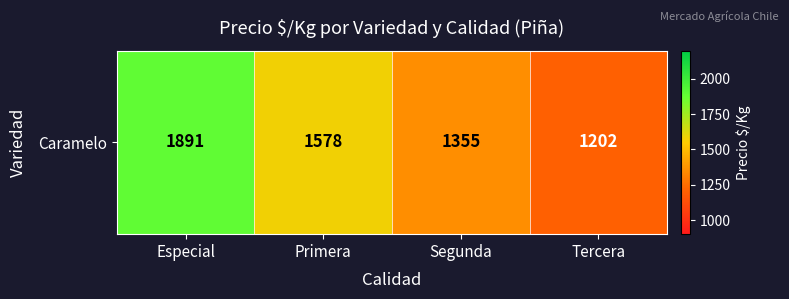

At which label is the value closest to 1546?

Primera